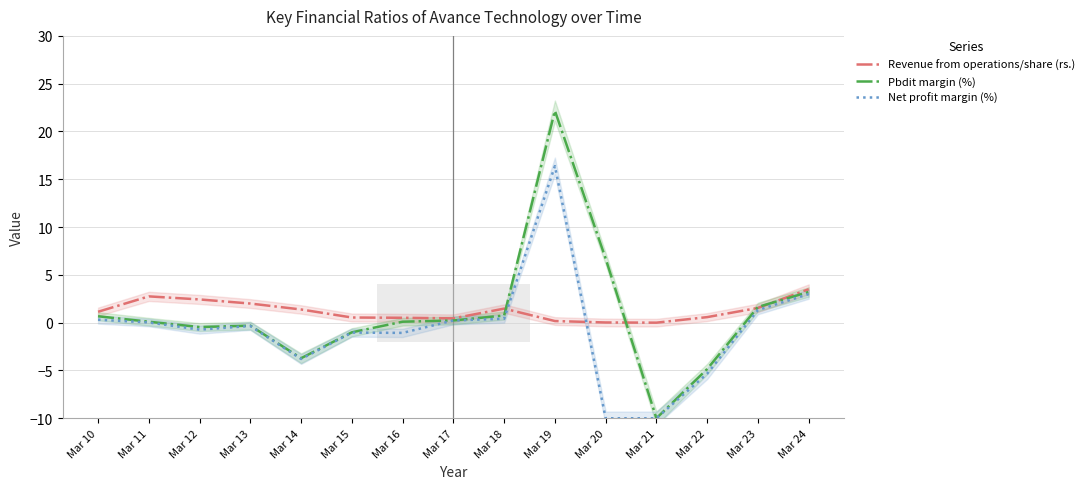

At which category does Net profit margin (%) reach its first local valley?

Mar 12